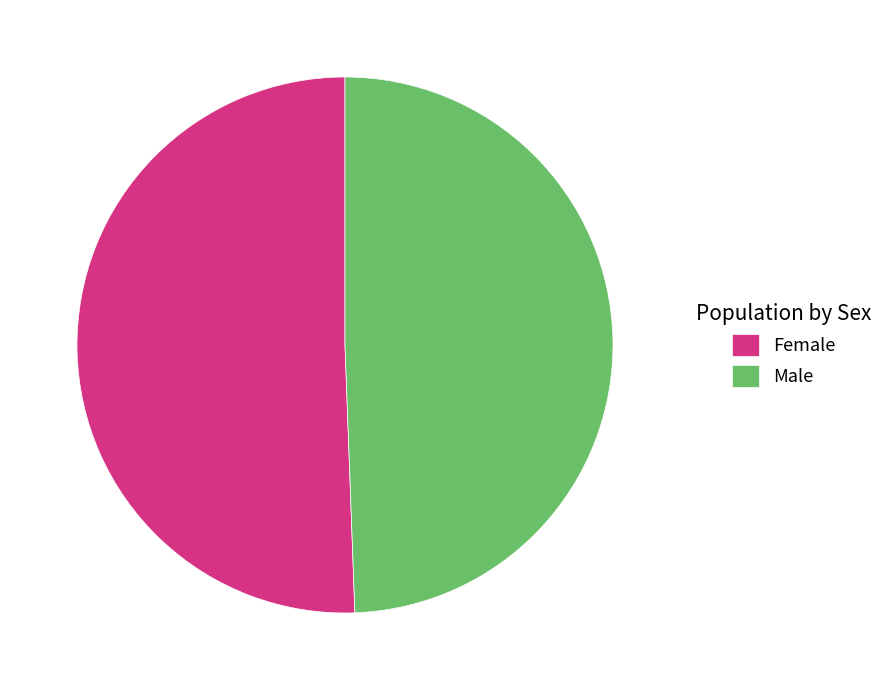

Is there a majority slice in this chart?

Yes